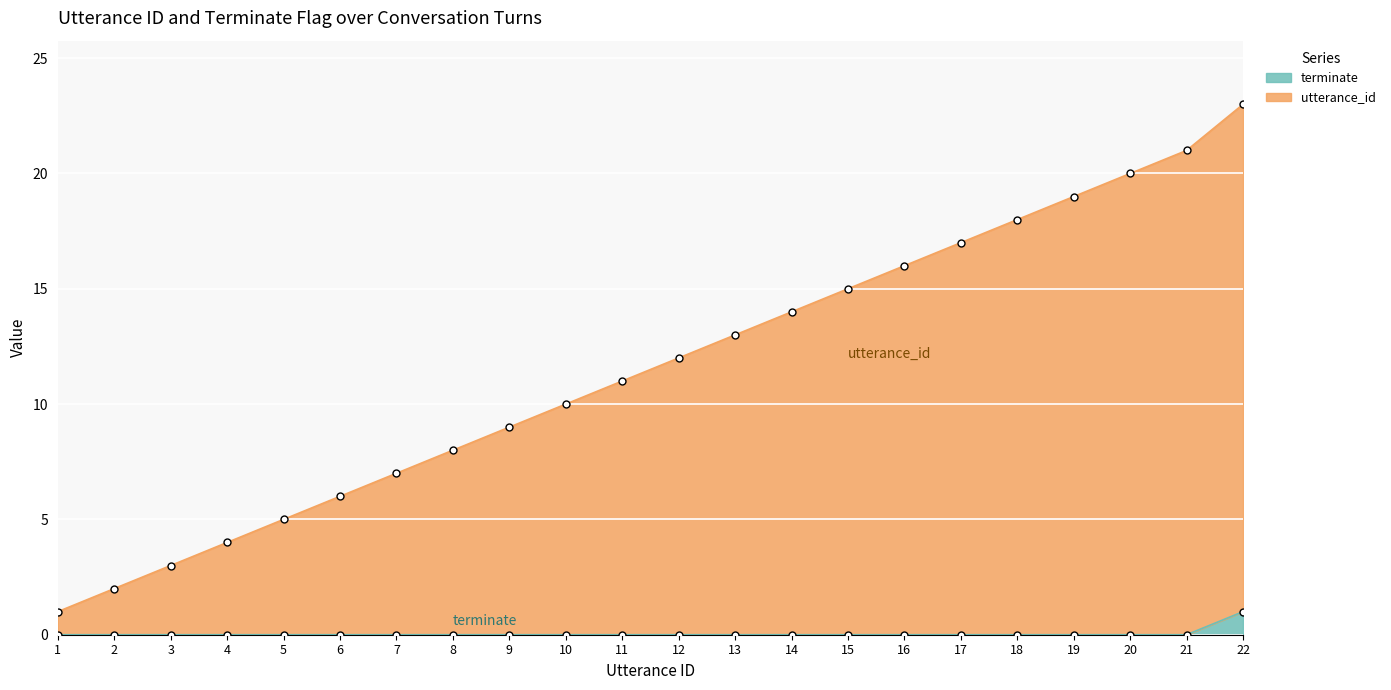

True or false: terminate has a value of -1 at 11.

False